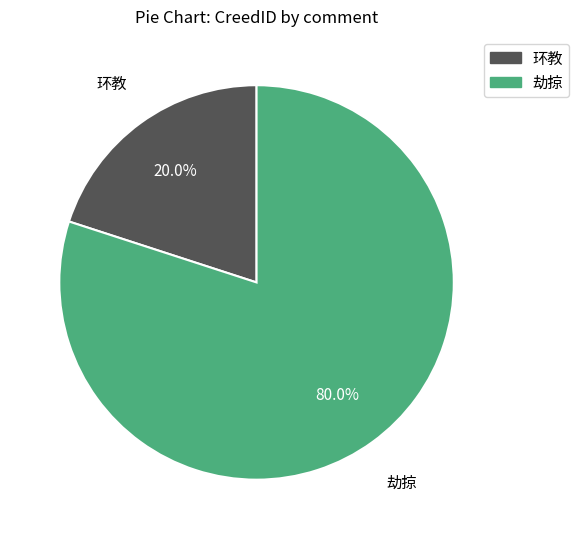

How many slices are in this pie chart?

2